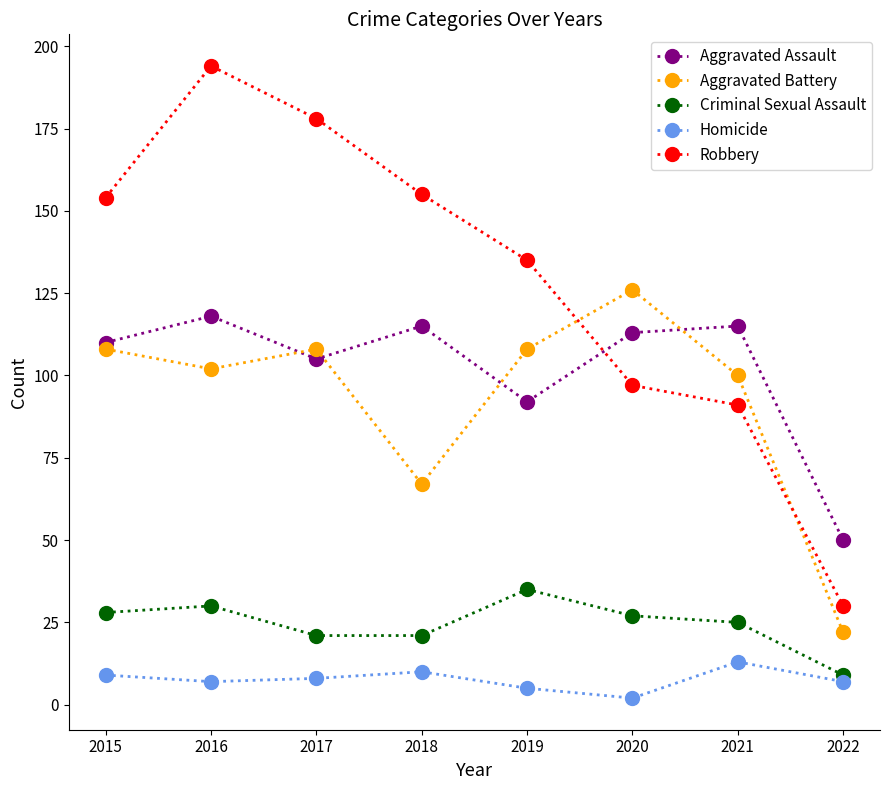

Where is the first local maximum for Homicide?

2018